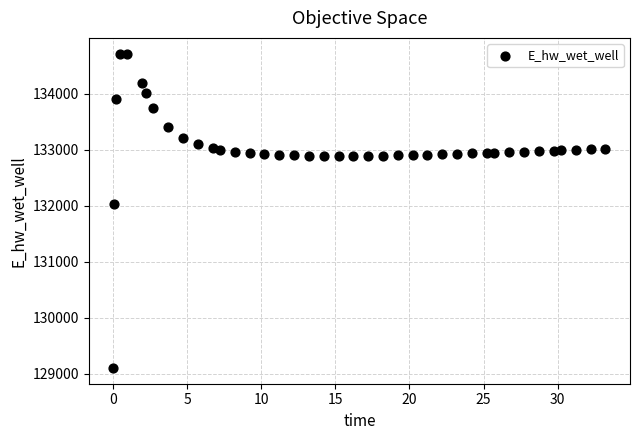

What Y value in the scatter plot is closest to 131908?

132031.1